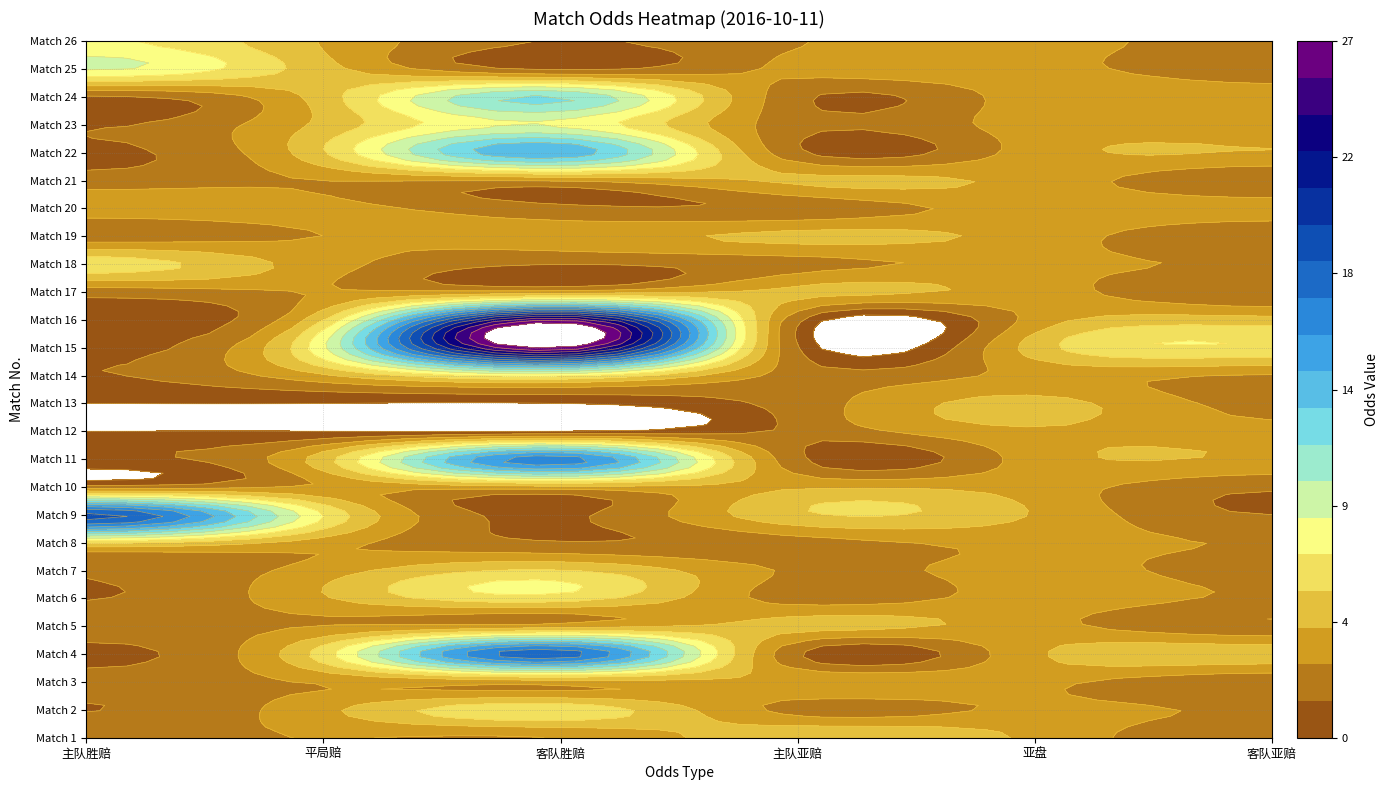

True or false: 12 has a value of 1.8 at 5.

False